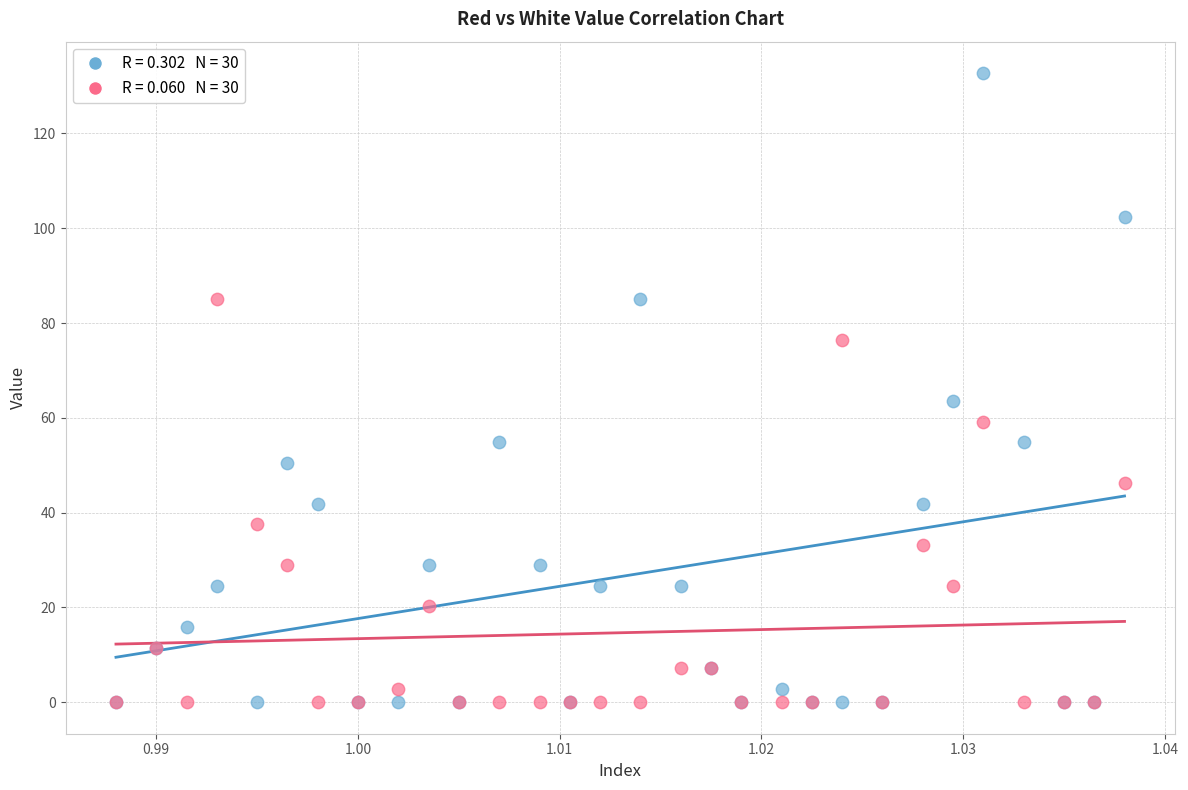

Across all series, what Y value is closest to 66?

63.5